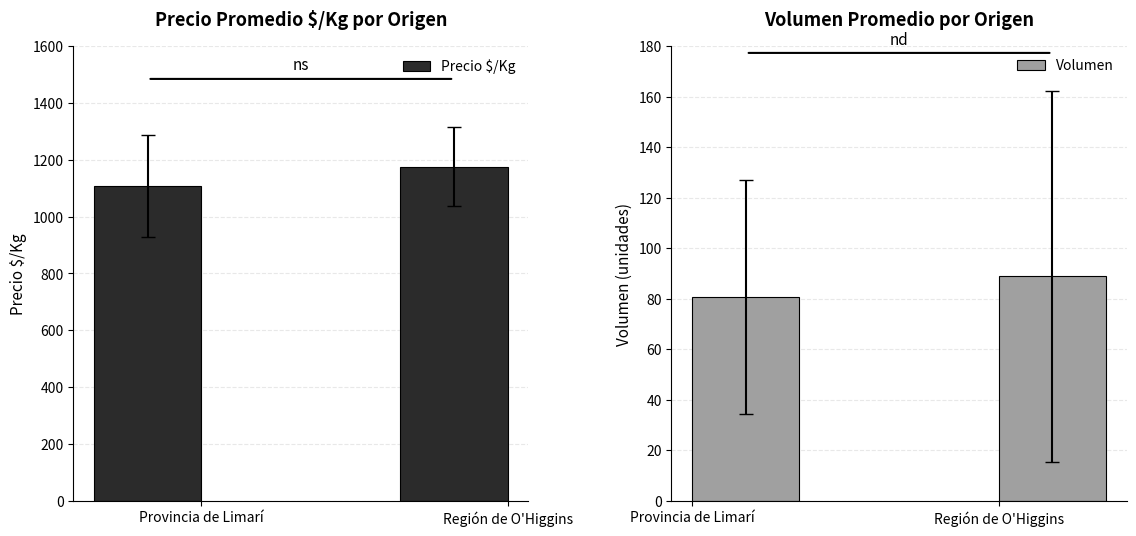

How many data points in Volumen are above 88?

1